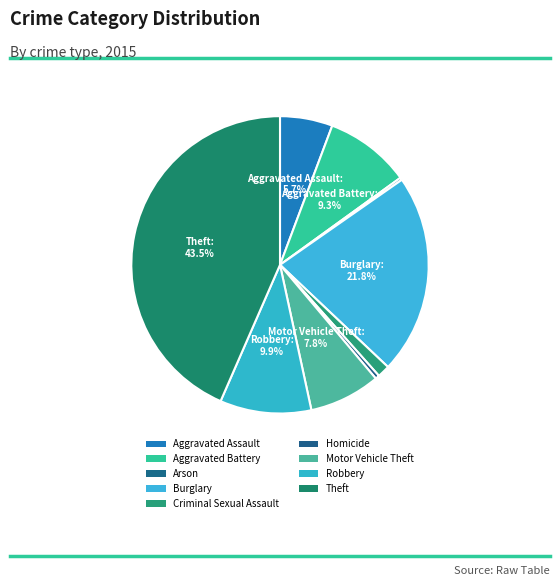

What is the largest slice in the pie chart?

Theft